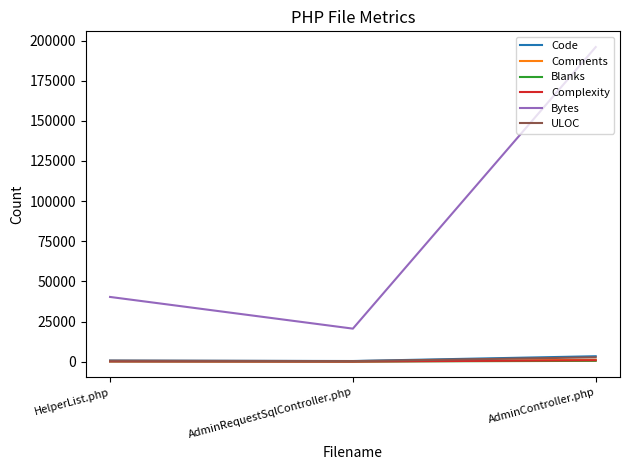

How many Comments values are between 155 and 1119?

3